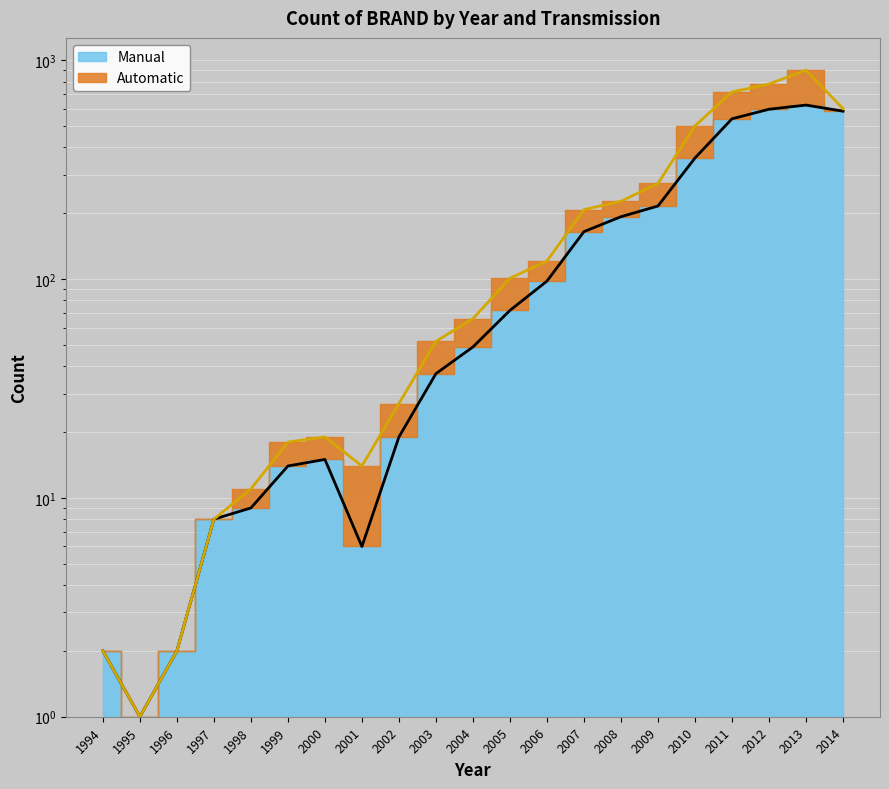

Rank the categories by value from lowest to highest.

1995, 1994, 1996, 2001, 1997, 1998, 1999, 2000, 2002, 2003, 2004, 2005, 2006, 2007, 2008, 2009, 2010, 2011, 2014, 2012, 2013